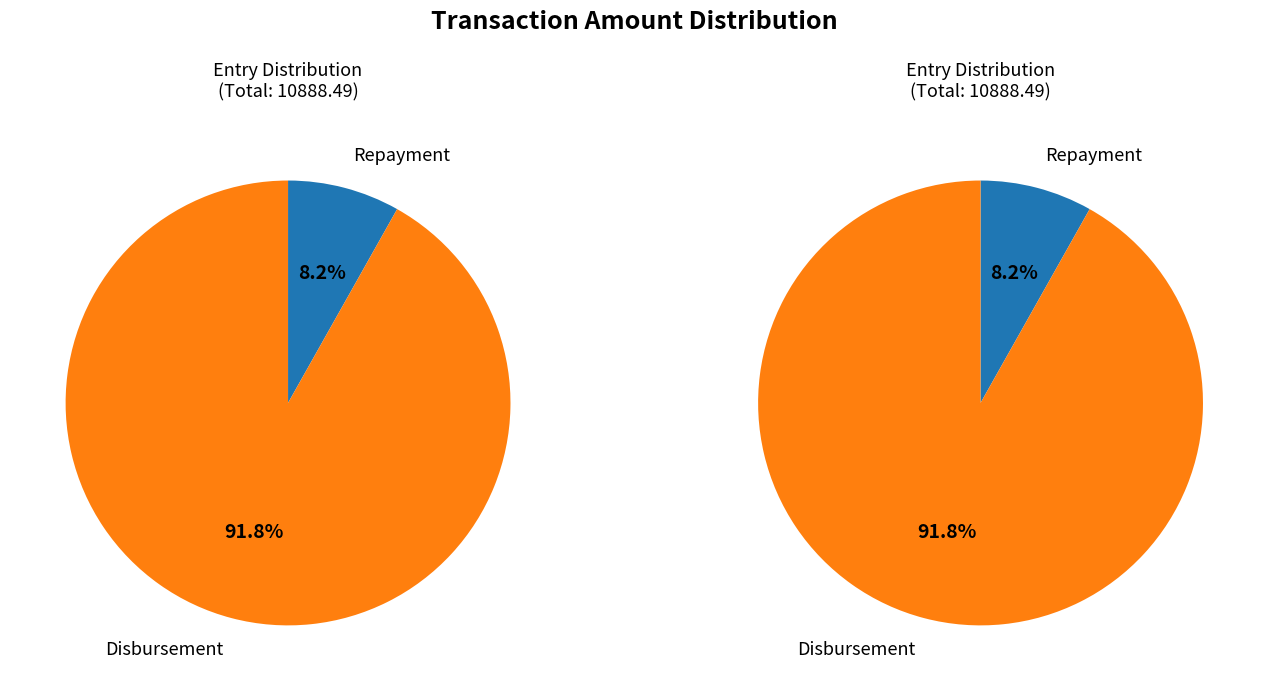

How many segments does this pie chart have?

2